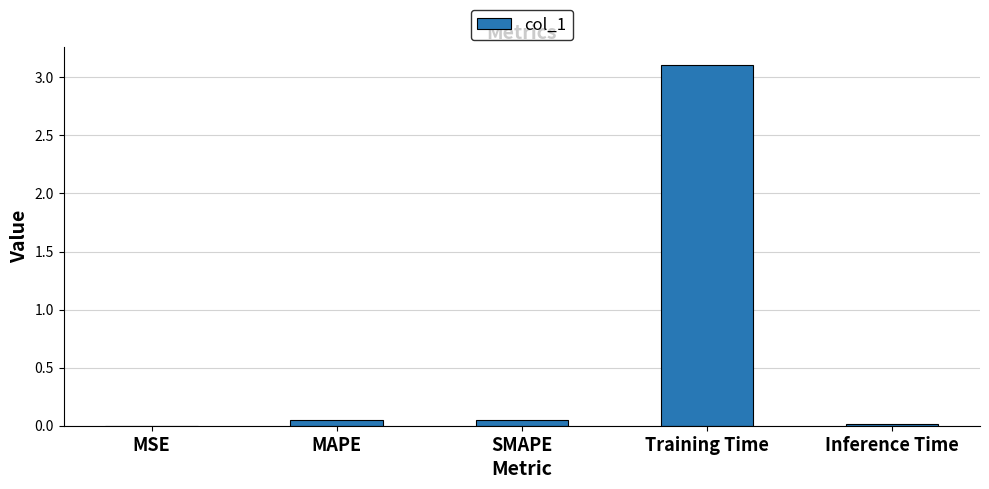

Count the number of data series in this chart.

1